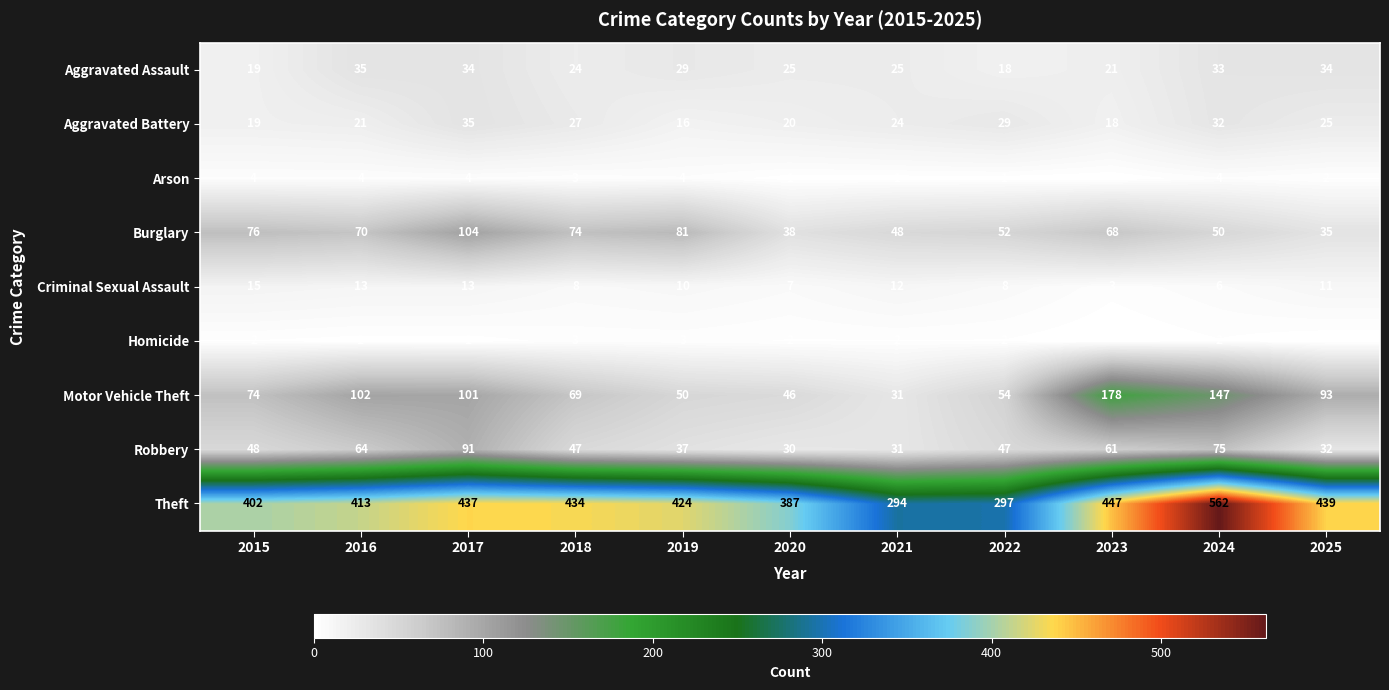

Count the number of categories in the chart.

11